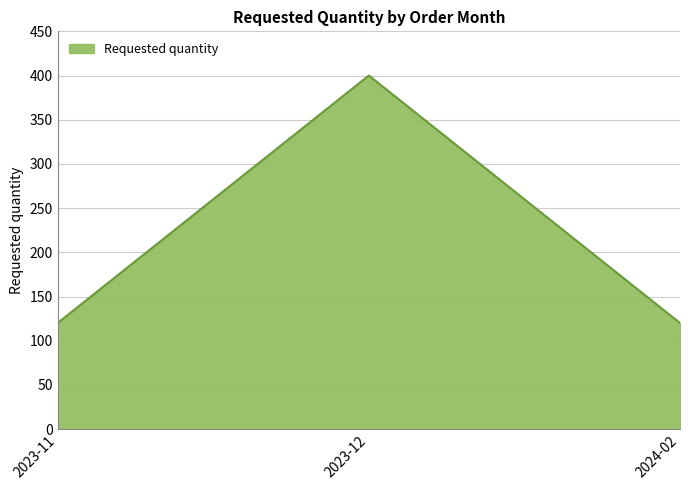

What is the change in value from 2023-11 to 2023-12?

+280